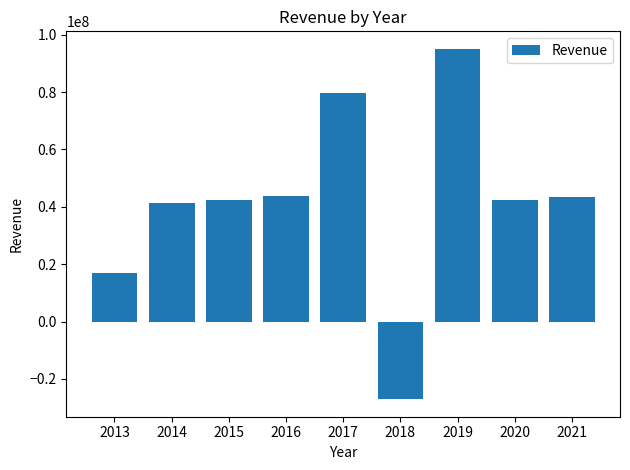

True or false: the data shows 10056972 at 2013.

False